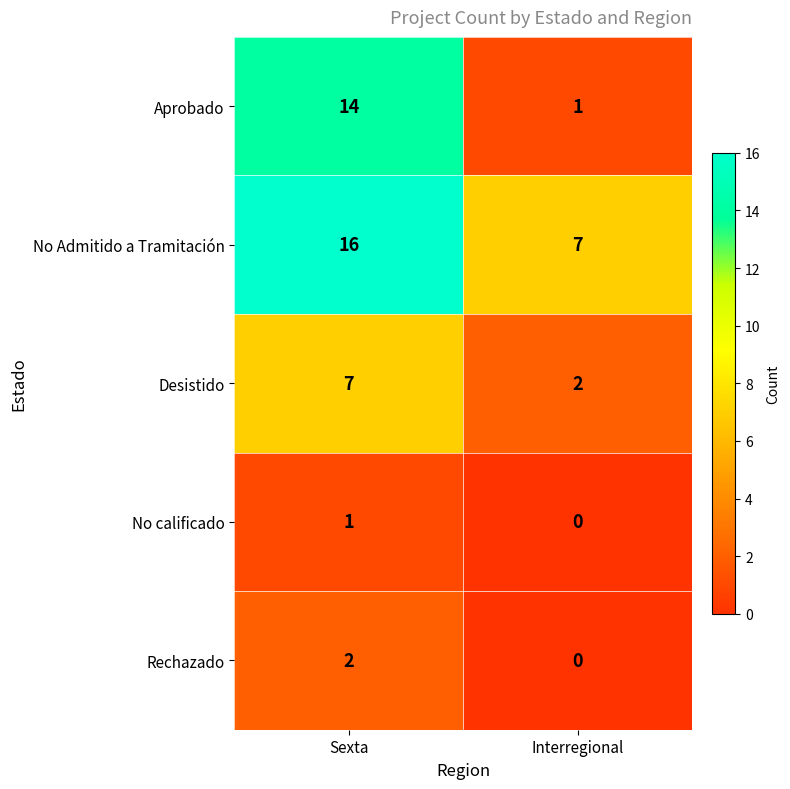

Which series changed the most between Sexta and Interregional?

Aprobado